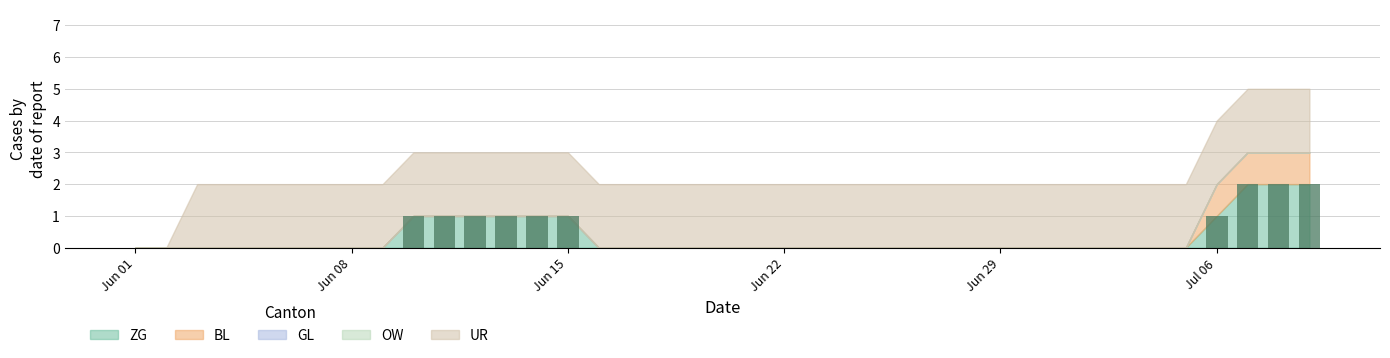

What is the sum of all values?

13